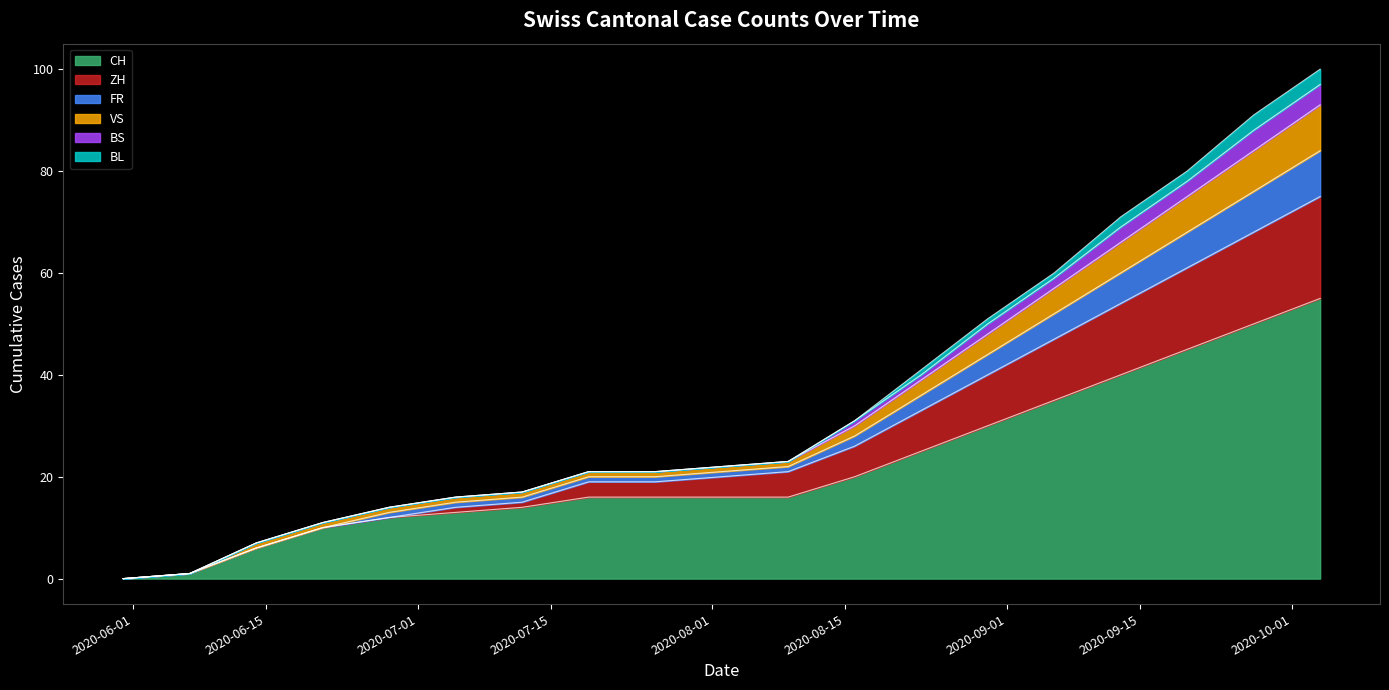

What is the highest value of the CH series?

55